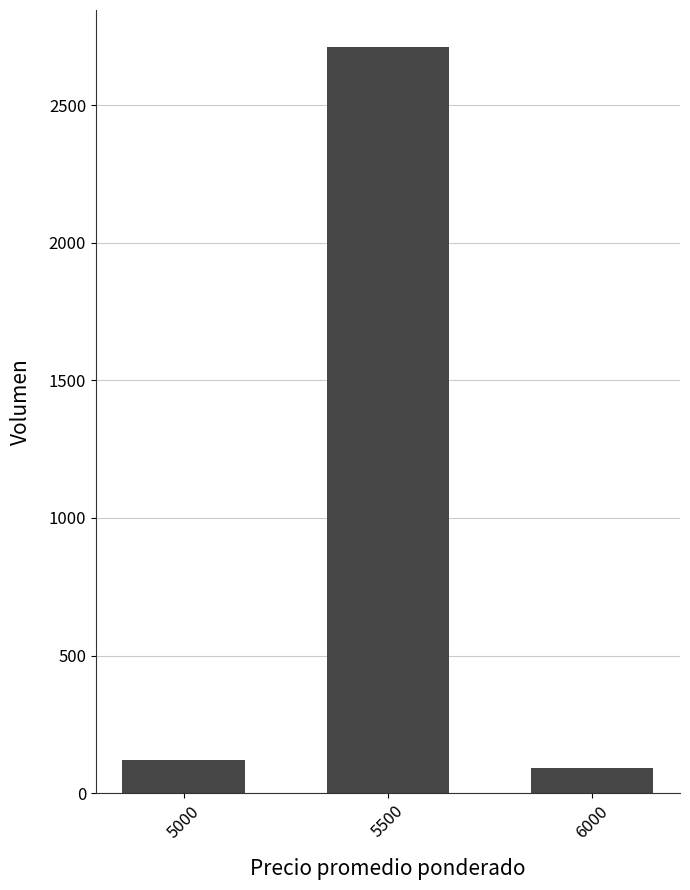

Which category has the highest value across all series?

5500